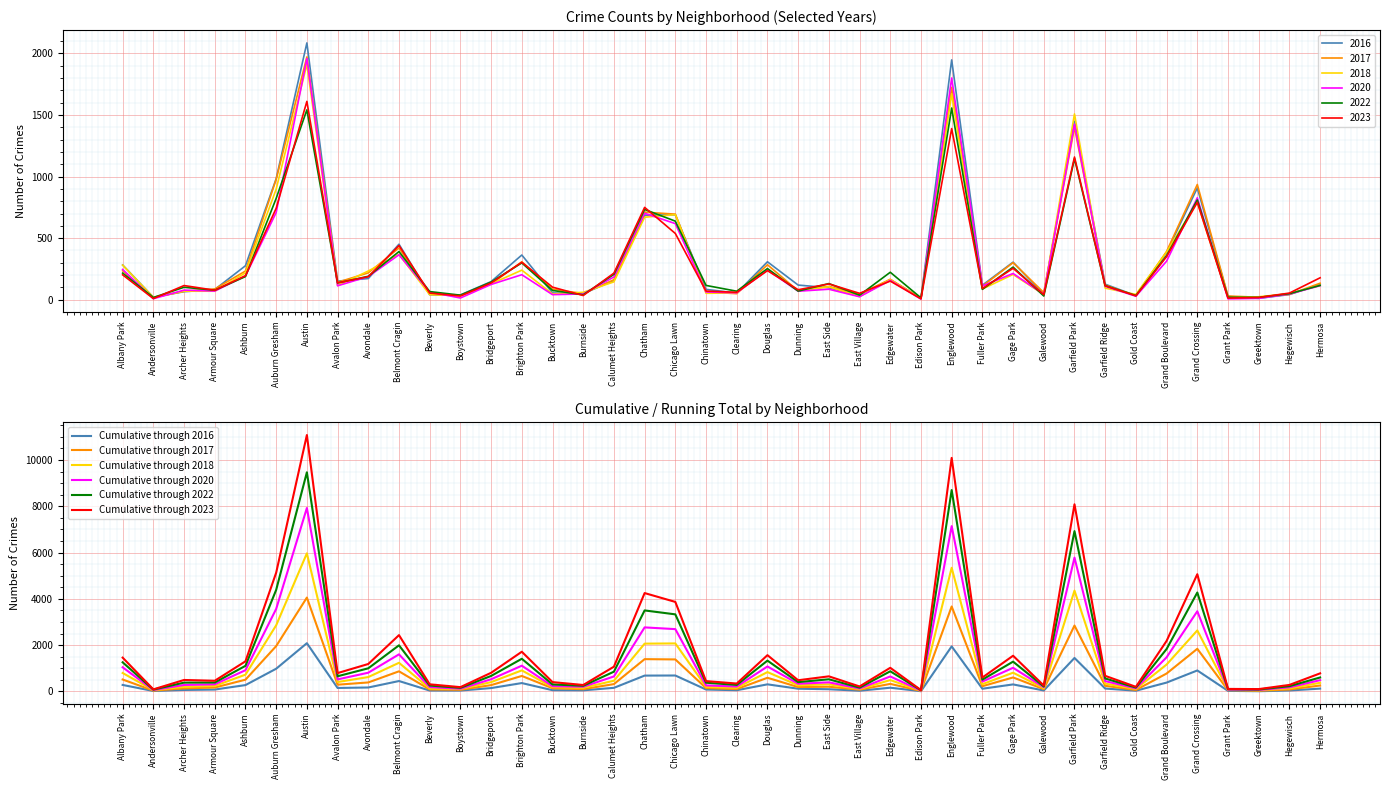

Is it true that Cumulative through 2016 equals 65 at Fuller Park?

False